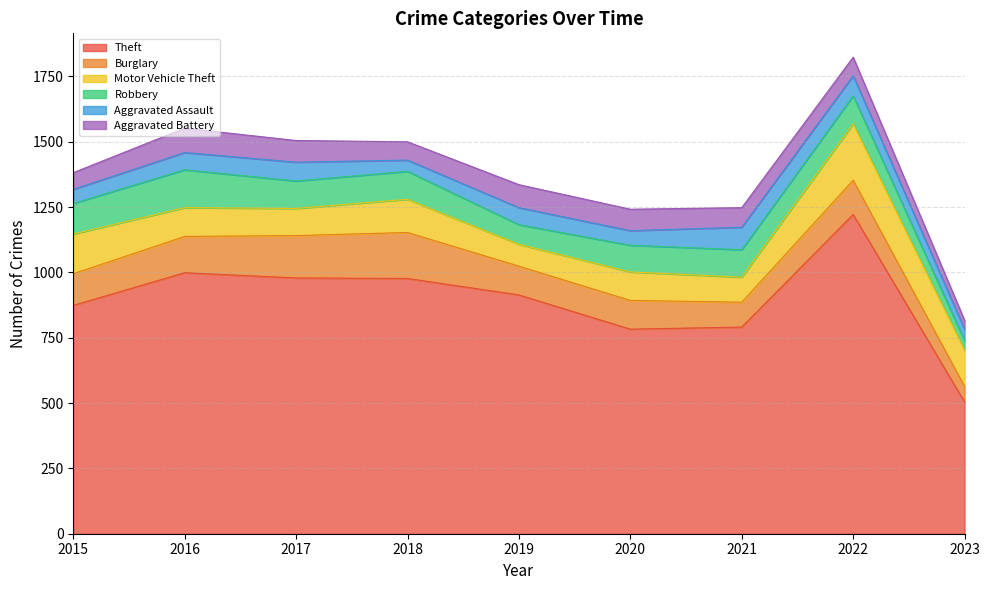

What is the minimum value shown in the chart?

34